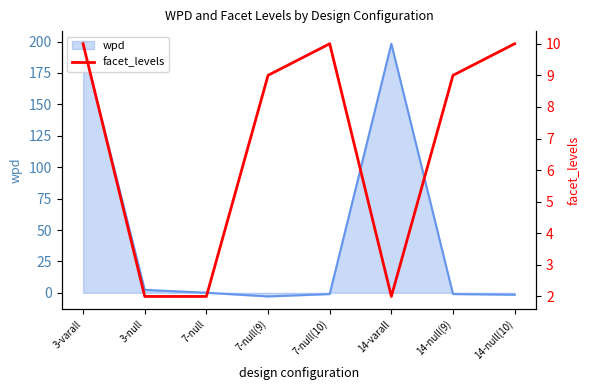

What is the maximum value for wpd?

198.3